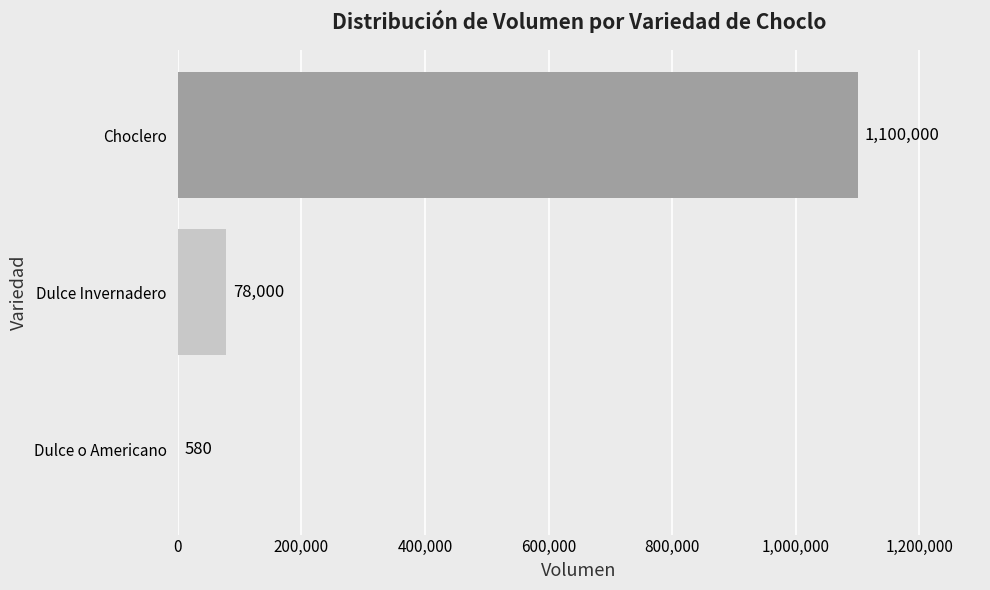

Where is the data nearest to the value 550290?

Dulce Invernadero